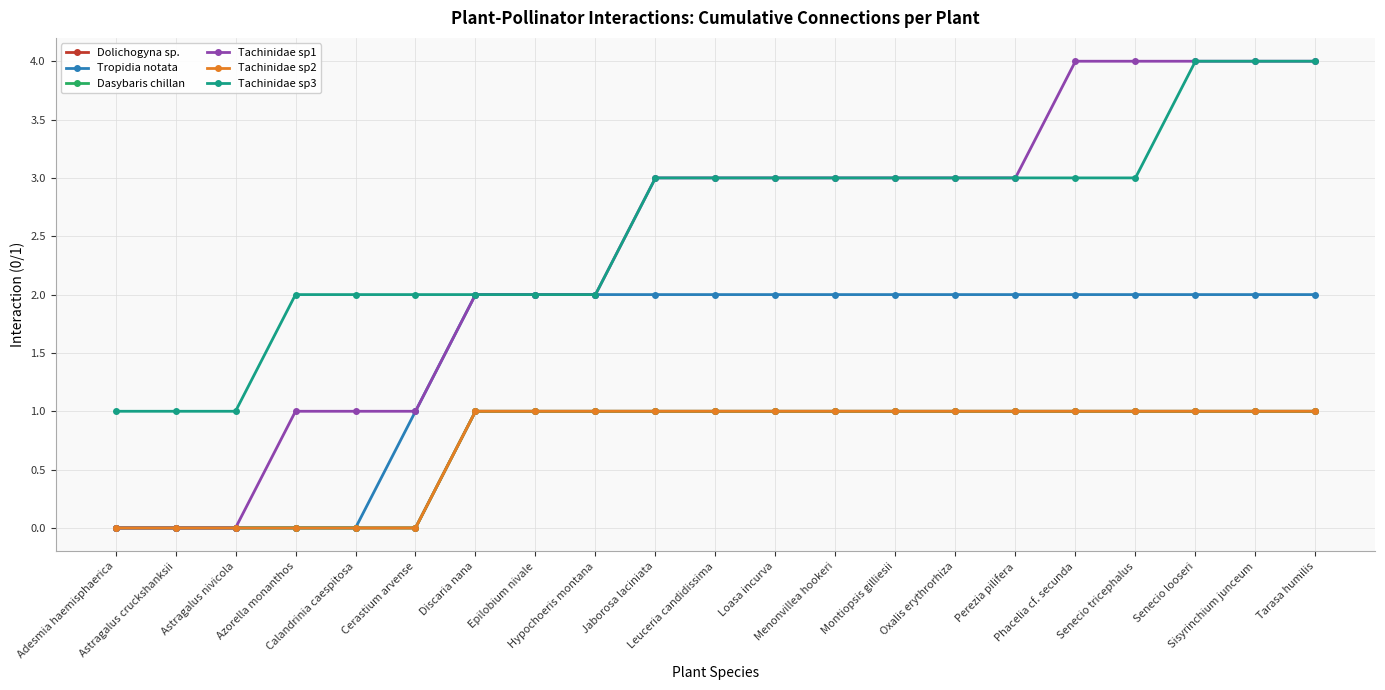

What is the difference between the highest and lowest values at Perezia pilifera?

2